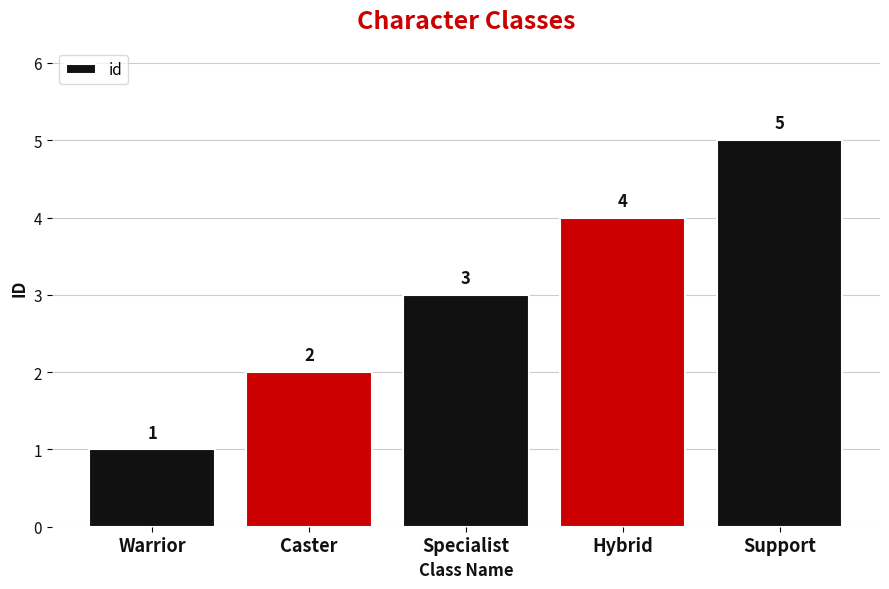

Reading left to right, extract all data points from this chart.

1	2	3	4	5